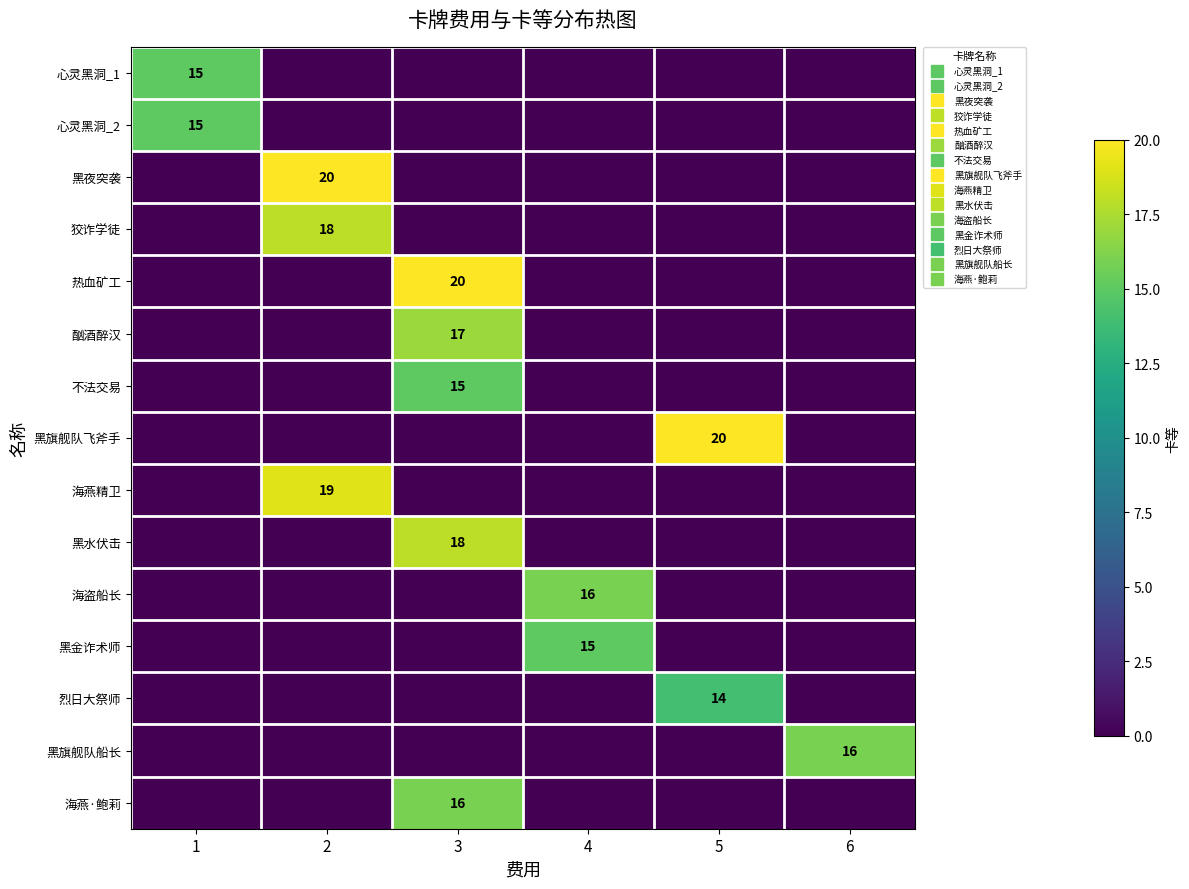

Is it true that 海燕精卫 equals -8 at 5?

False